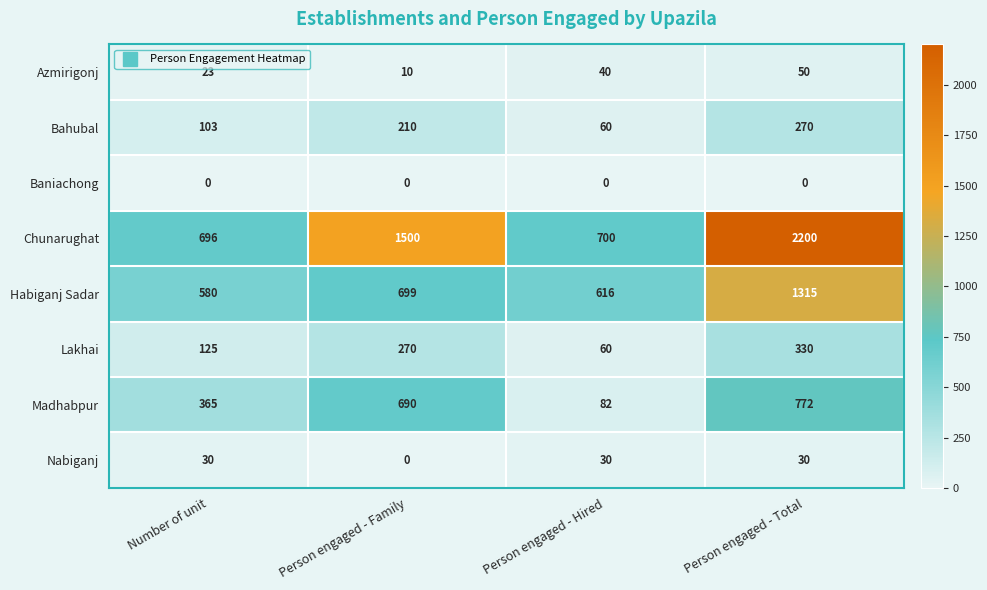

List the series in order of their peak value, highest first.

Chunarughat, Habiganj Sadar, Madhabpur, Lakhai, Bahubal, Azmirigonj, Nabiganj, Baniachong